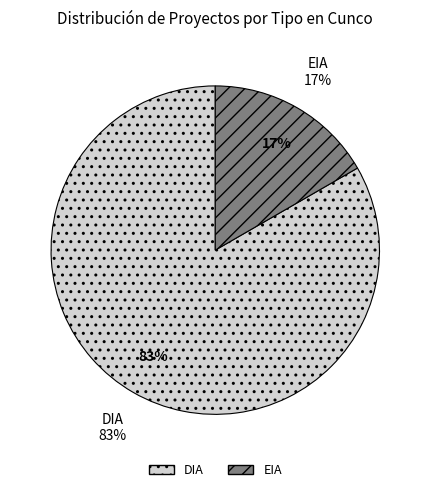

Which slice represents more than half of the pie?

DIA